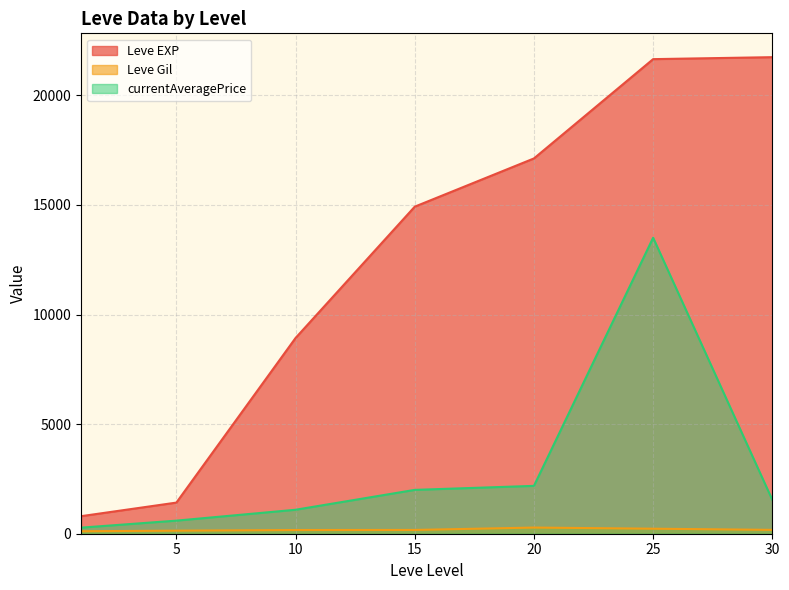

Which series has the largest total across all categories?

Leve EXP